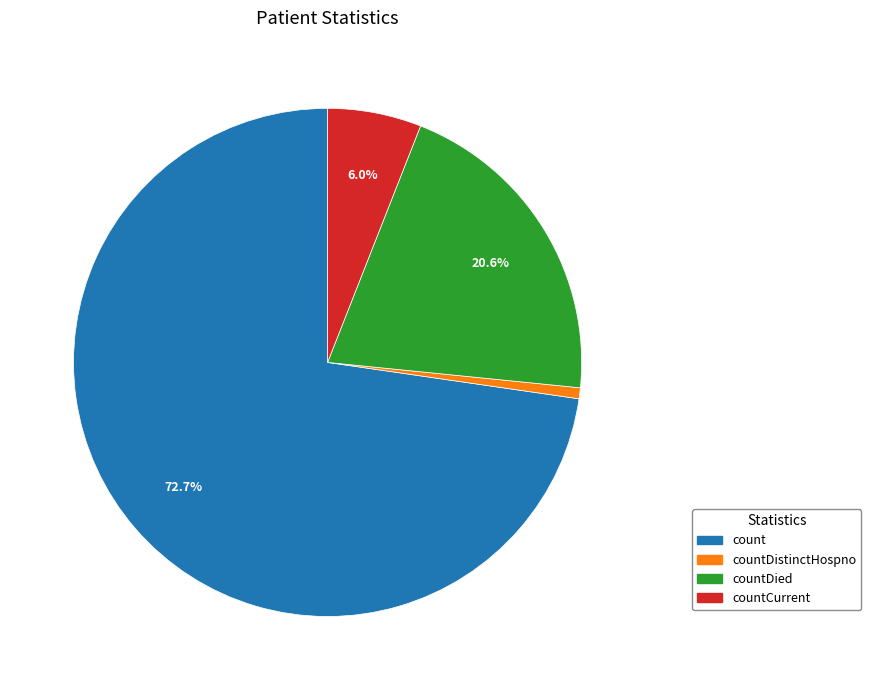

Is there any slice that represents more than half of the pie?

Yes